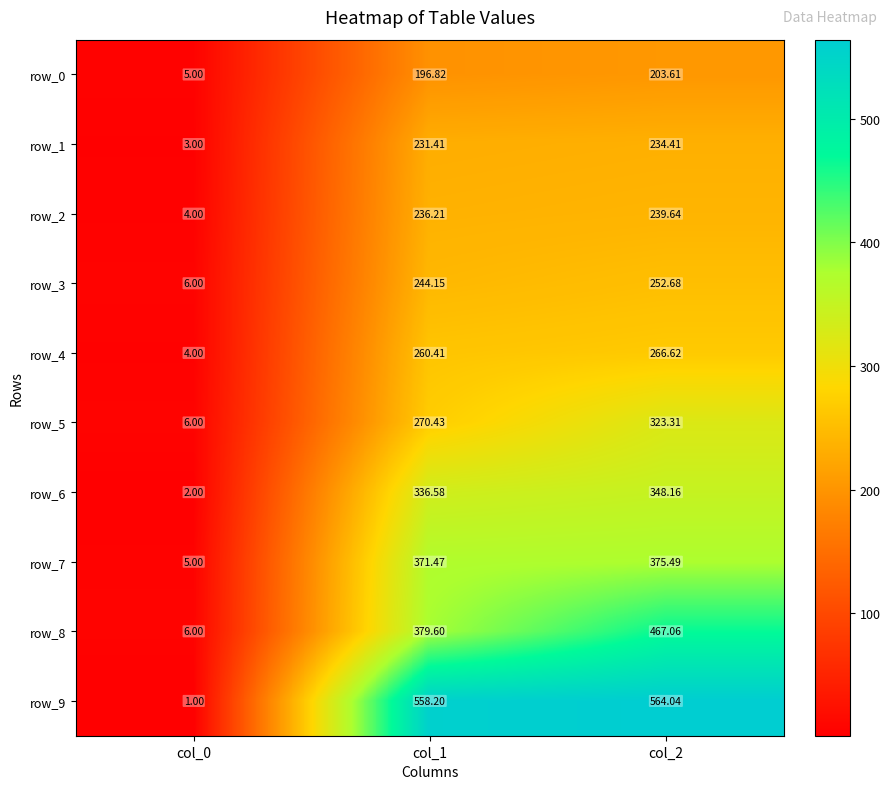

Where is row_0 nearest to the value 104?

col_1